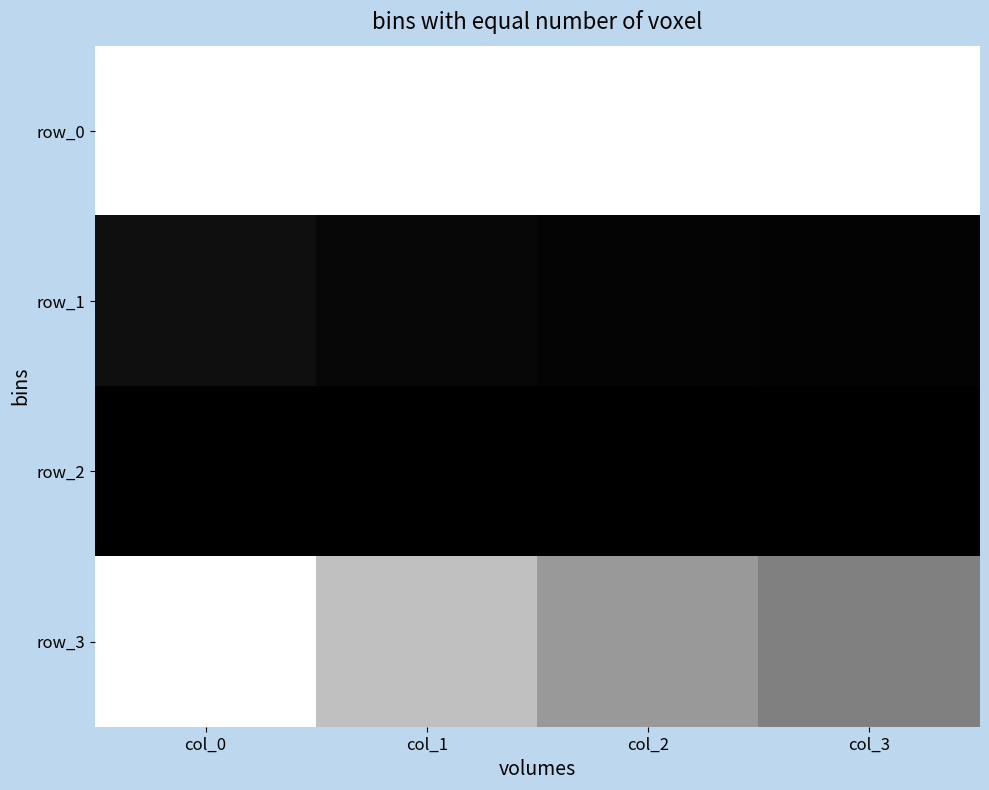

Between col_0 and col_3, which series saw the biggest shift?

row_3